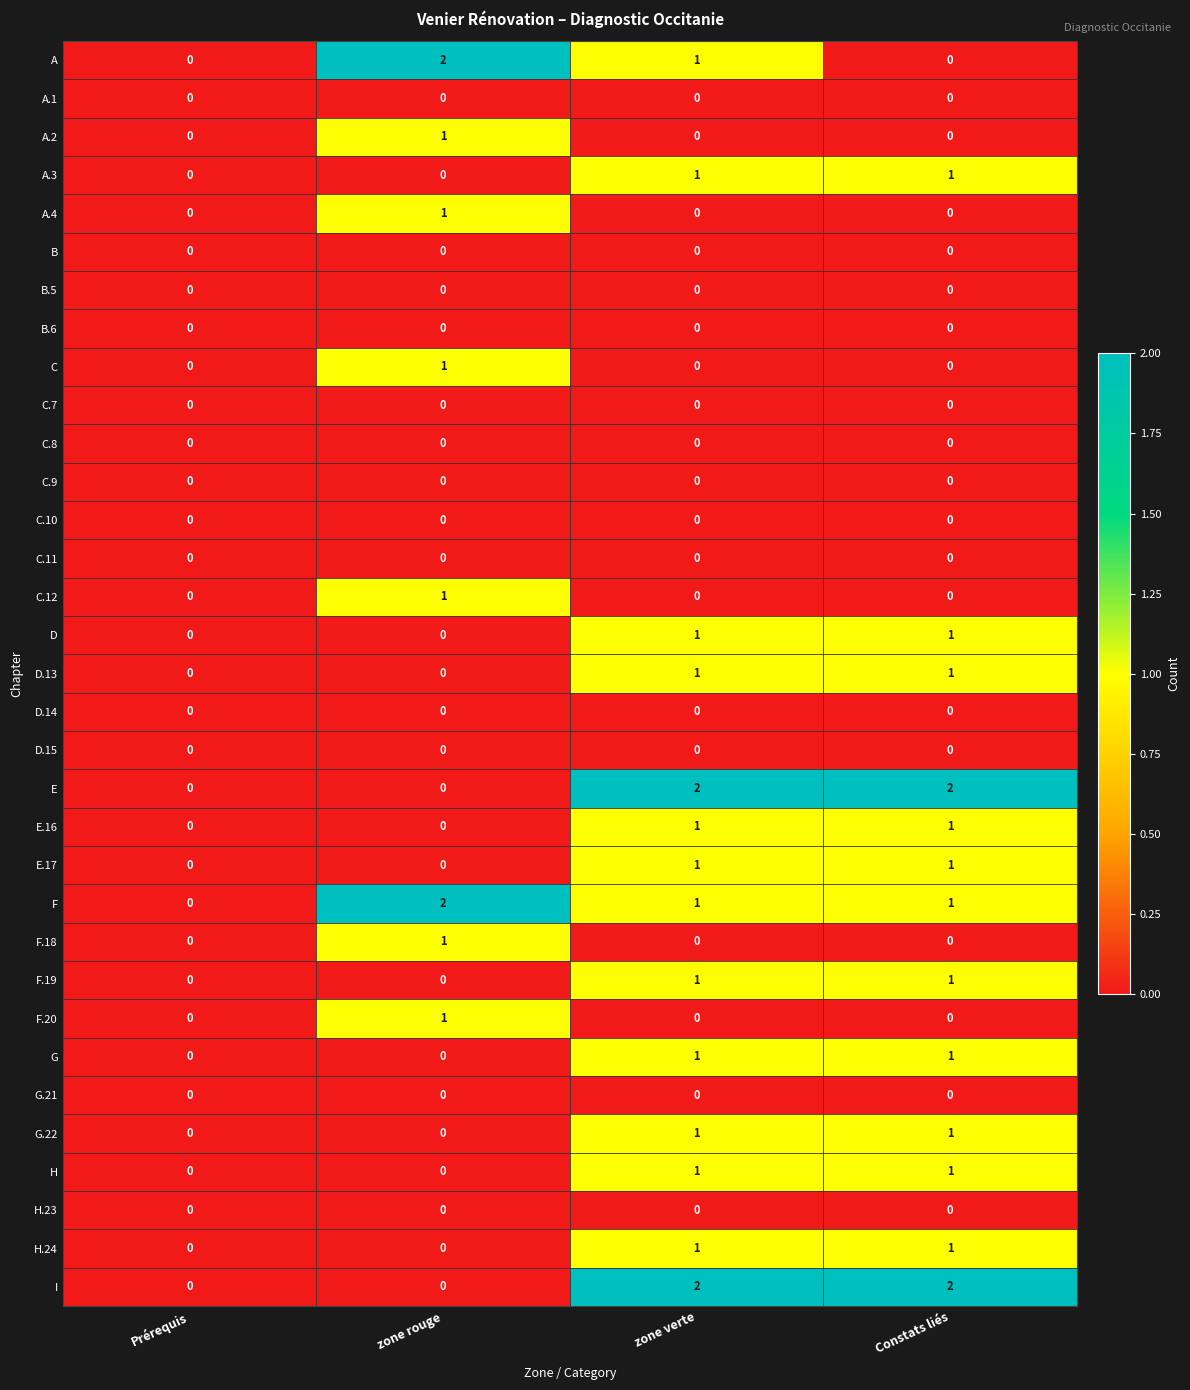

Which series changed the most between zone verte and Constats liés?

A